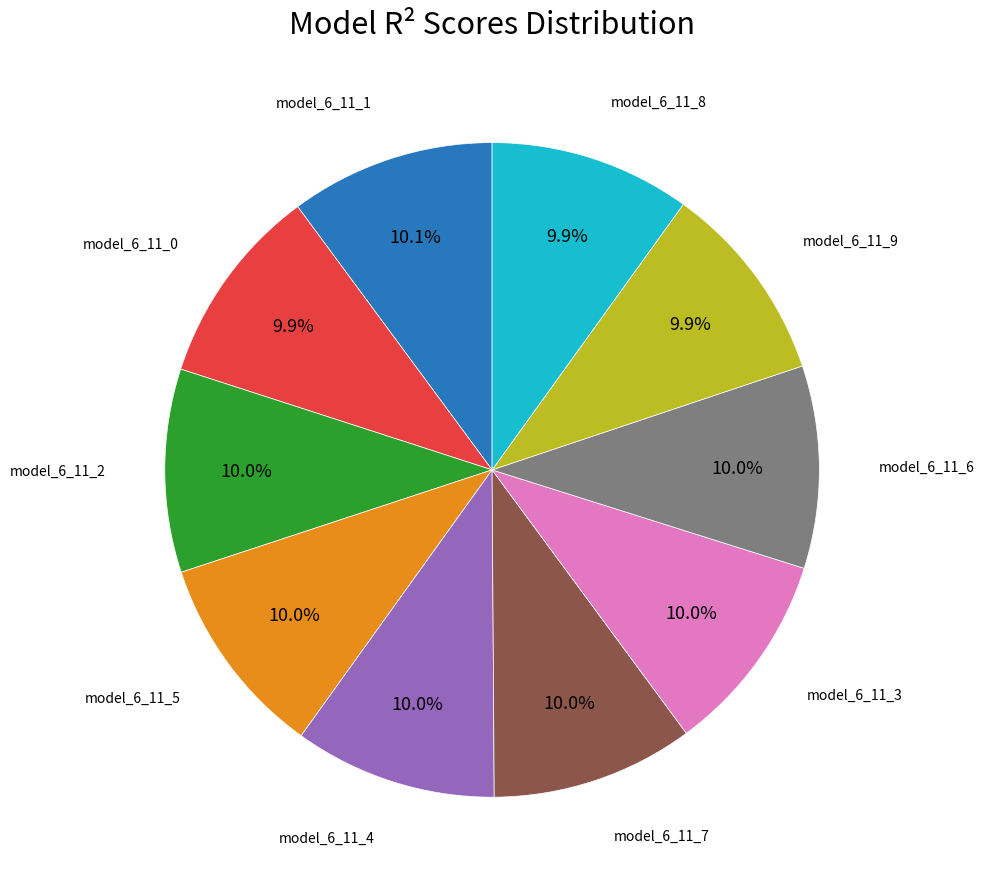

Count the number of slices in the pie.

10